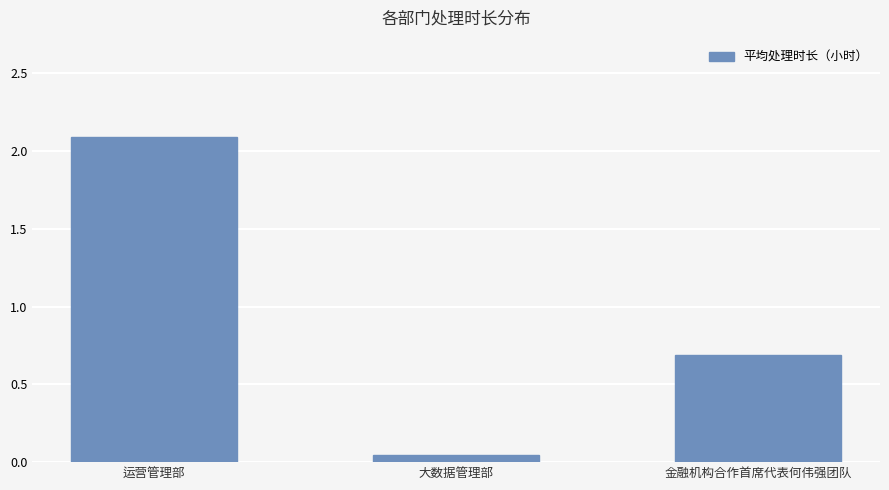

Where is the data nearest to the value 1?

金融机构合作首席代表何伟强团队